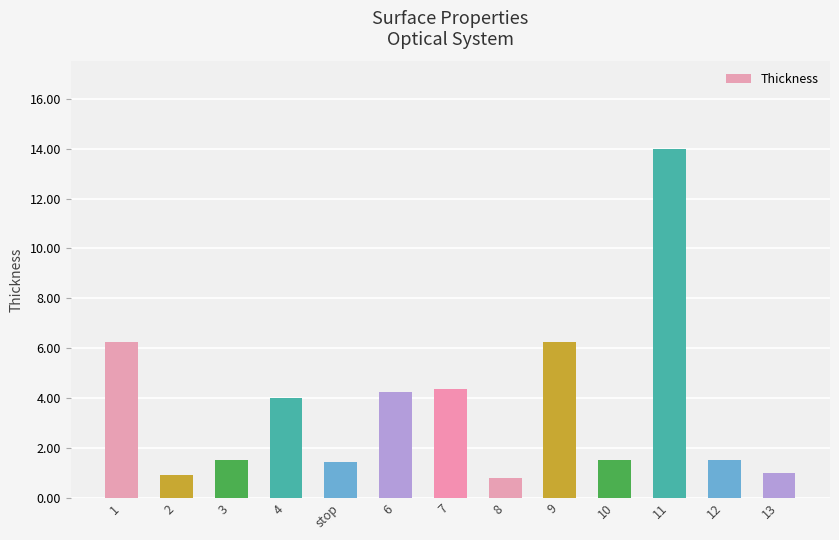

True or false: the data shows 4.2 at 6.

True